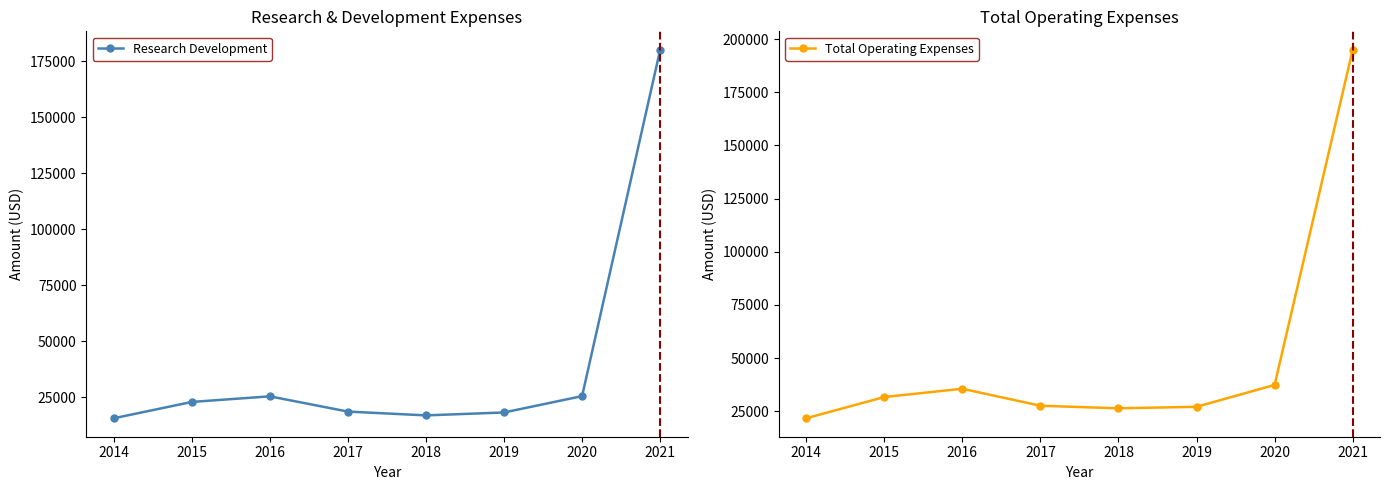

List the series in order of their peak value, lowest first.

Research Development, Total Operating Expenses